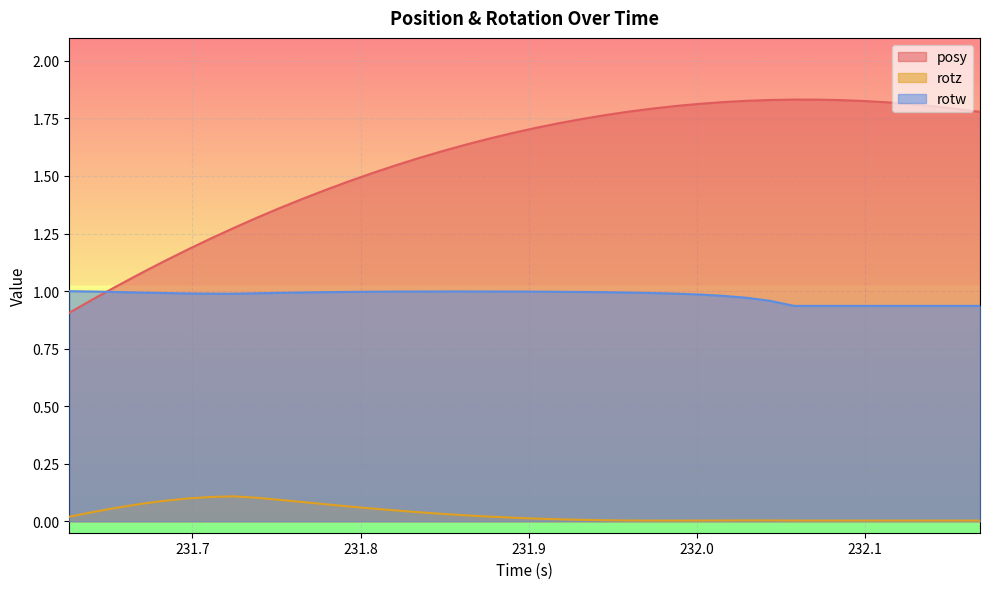

Which series has the largest total across all categories?

posy